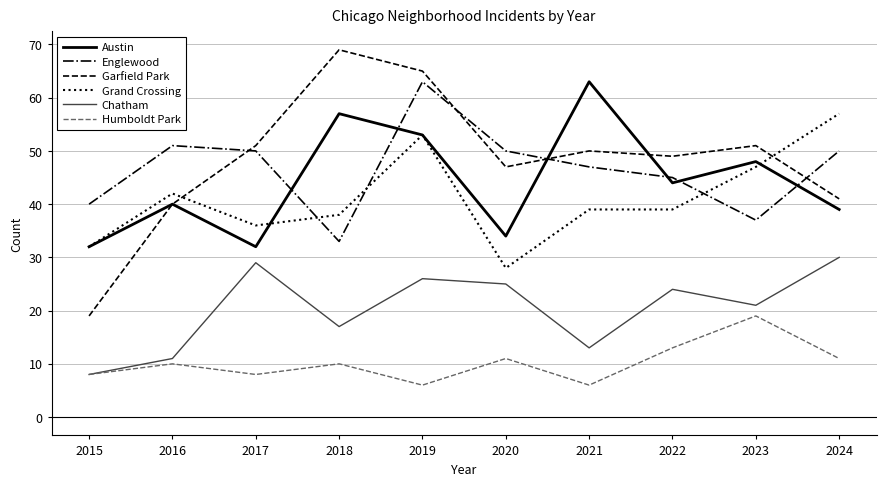

What is the maximum value for Austin?

63